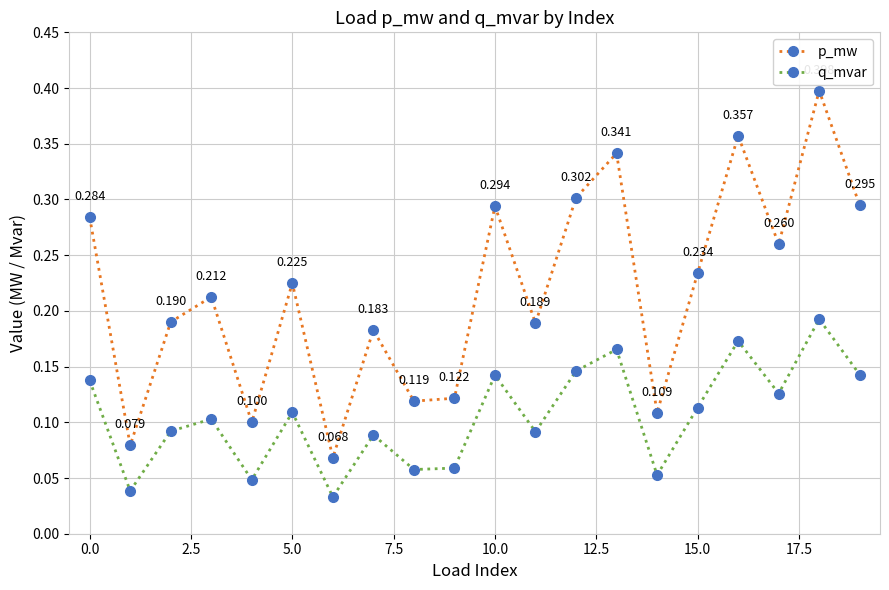

Which series has the largest total across all categories?

p_mw